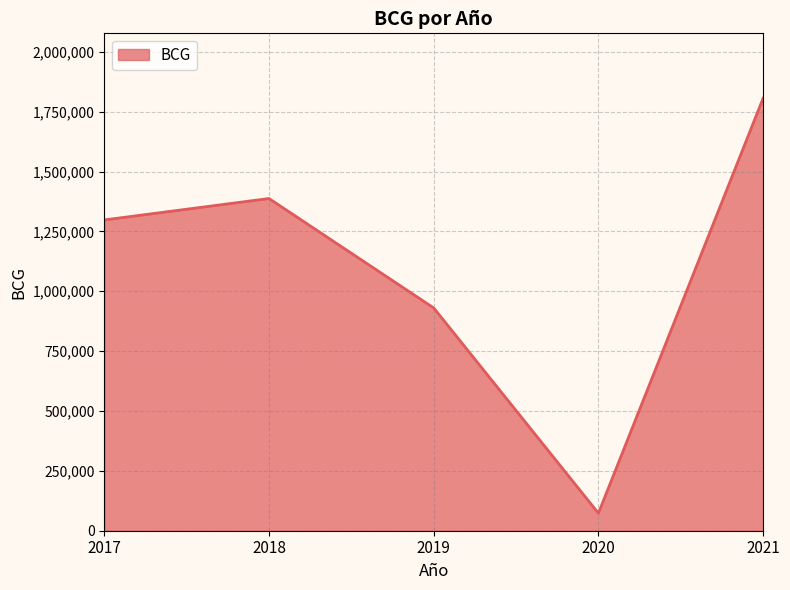

How many interior local peaks (higher than both neighbors) does the data have?

1